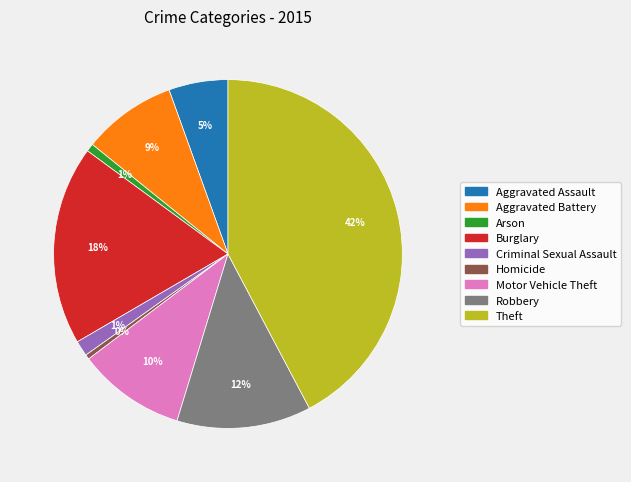

Is the sum of Criminal Sexual Assault and Homicide greater than half?

No